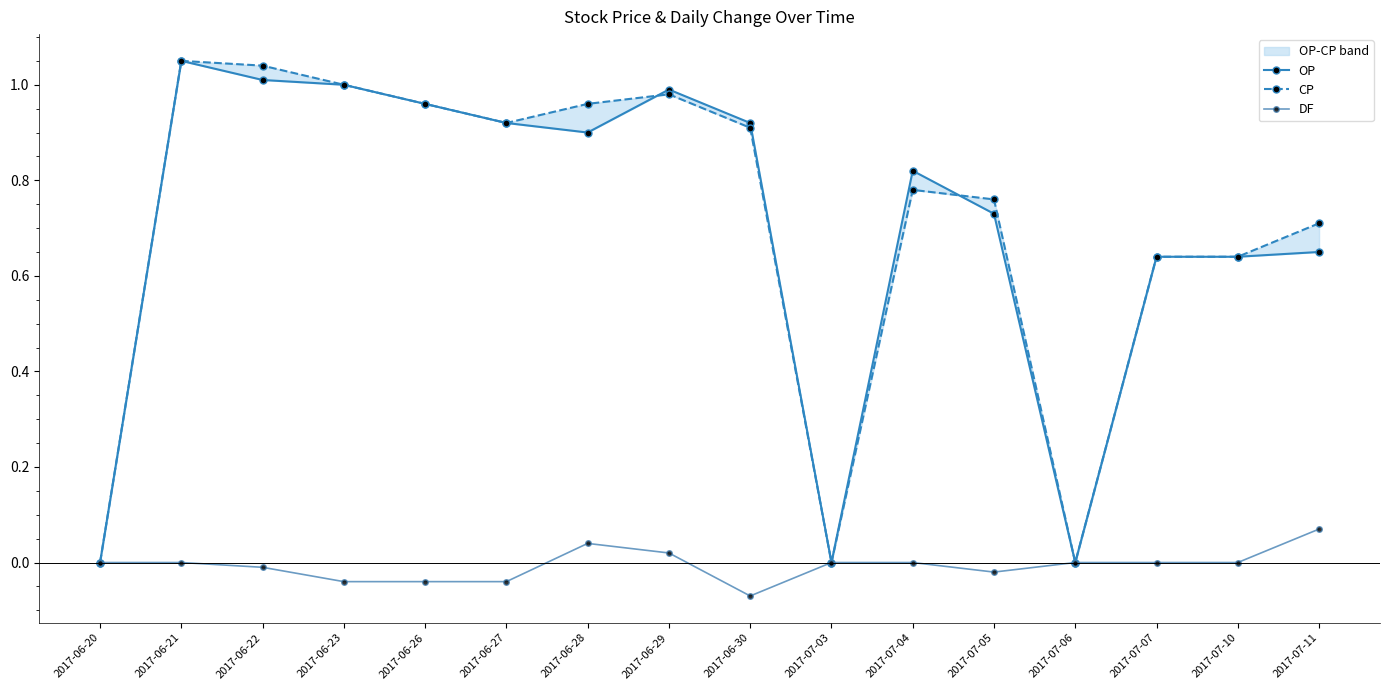

At which category is the sum across all series the highest?

2017-06-21